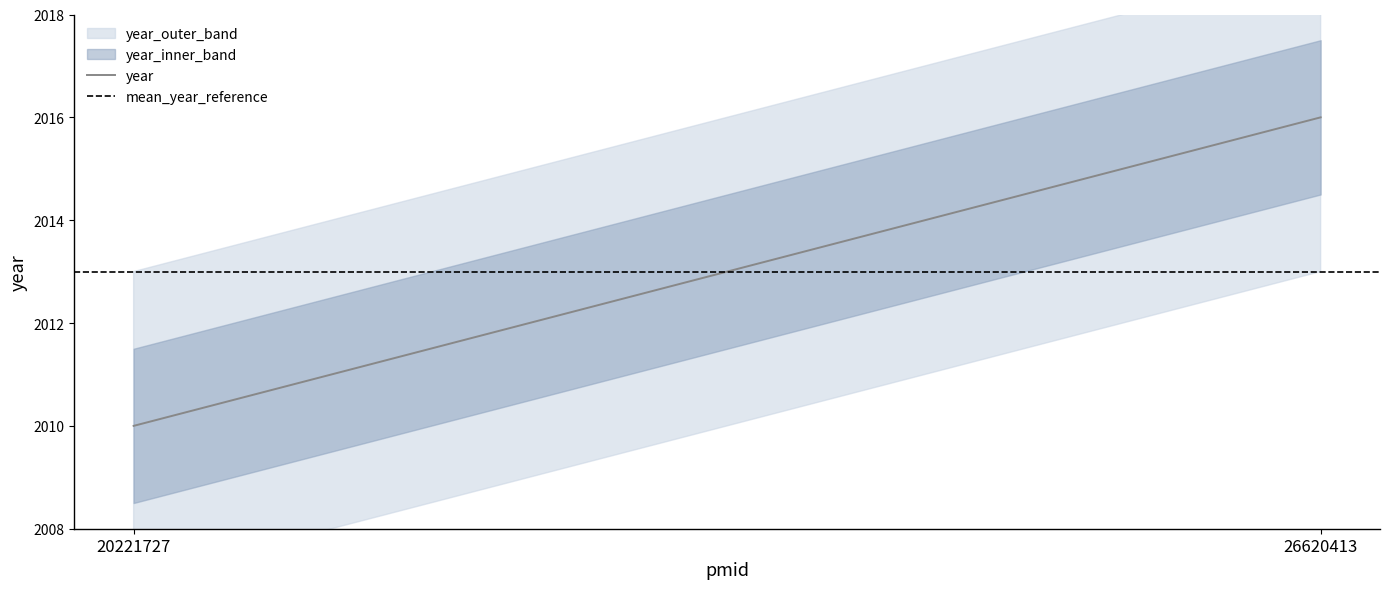

Reading left to right, what are all the values shown in this chart?

year: 2010	2016
mean_year_reference: 2013	2013